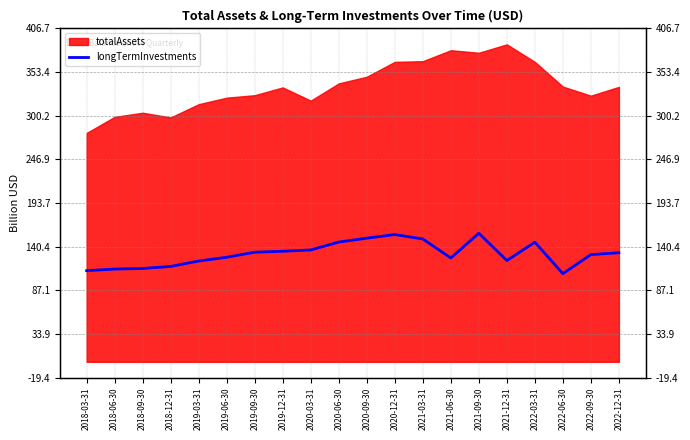

The chart shows a value of 127.5 at 2019-06-30. True or false?

True